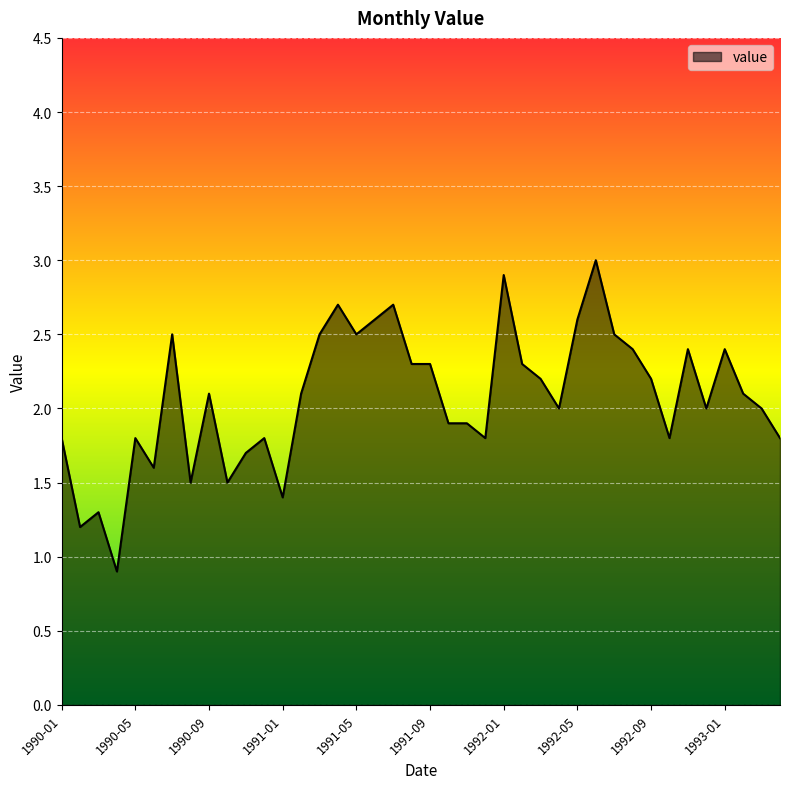

What is the difference between the maximum and minimum values?

2.1